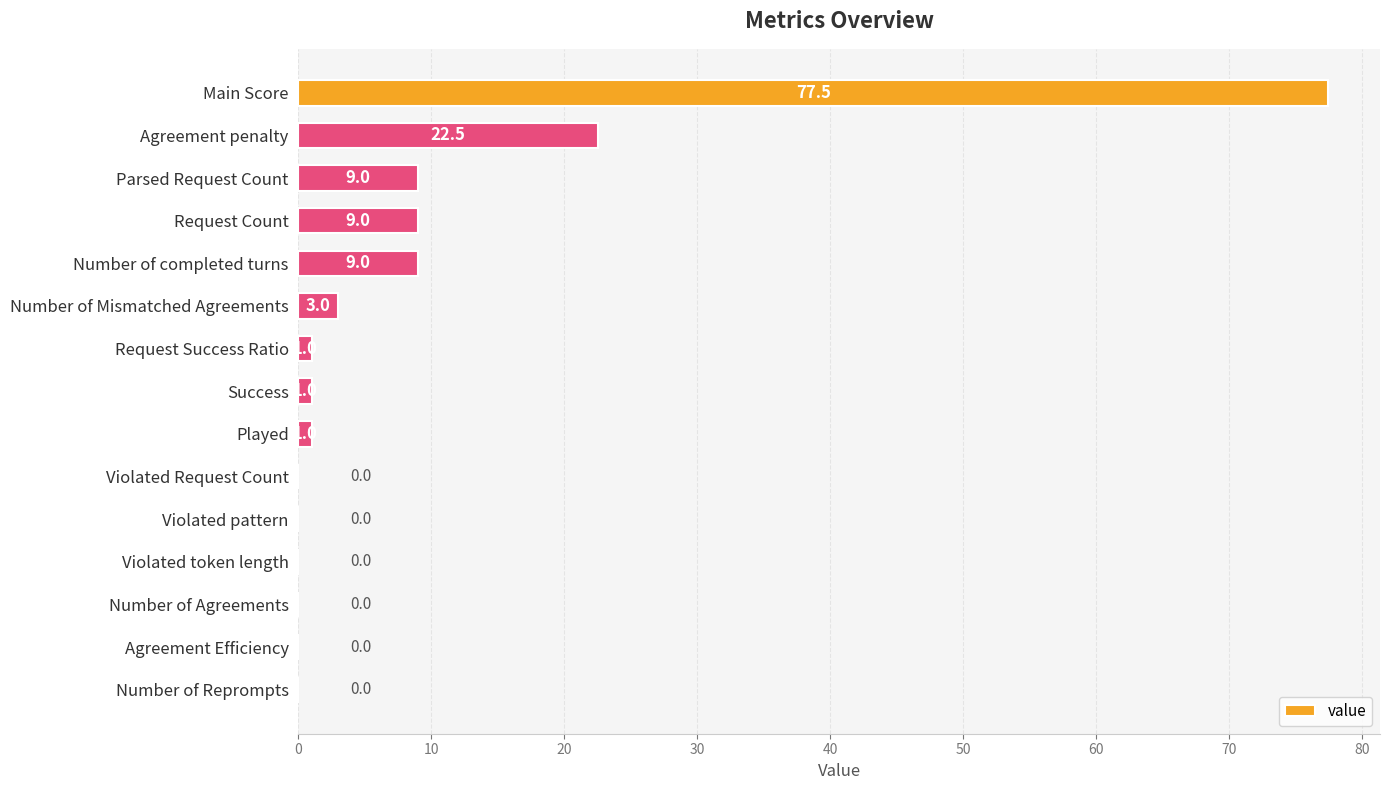

Between Main Score and Parsed Request Count, which is larger?

Main Score